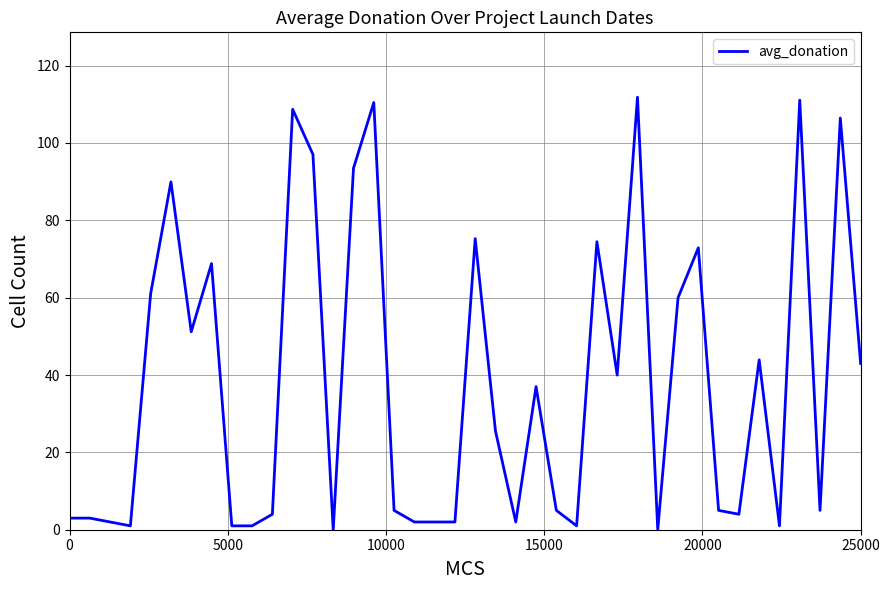

What is the maximum value shown in the chart?

111.8